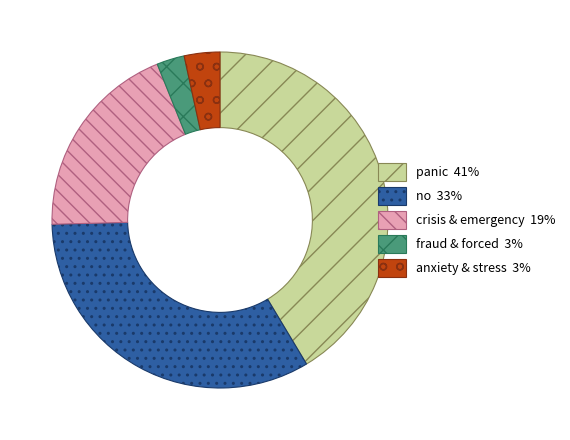

Is there a majority slice in this chart?

No